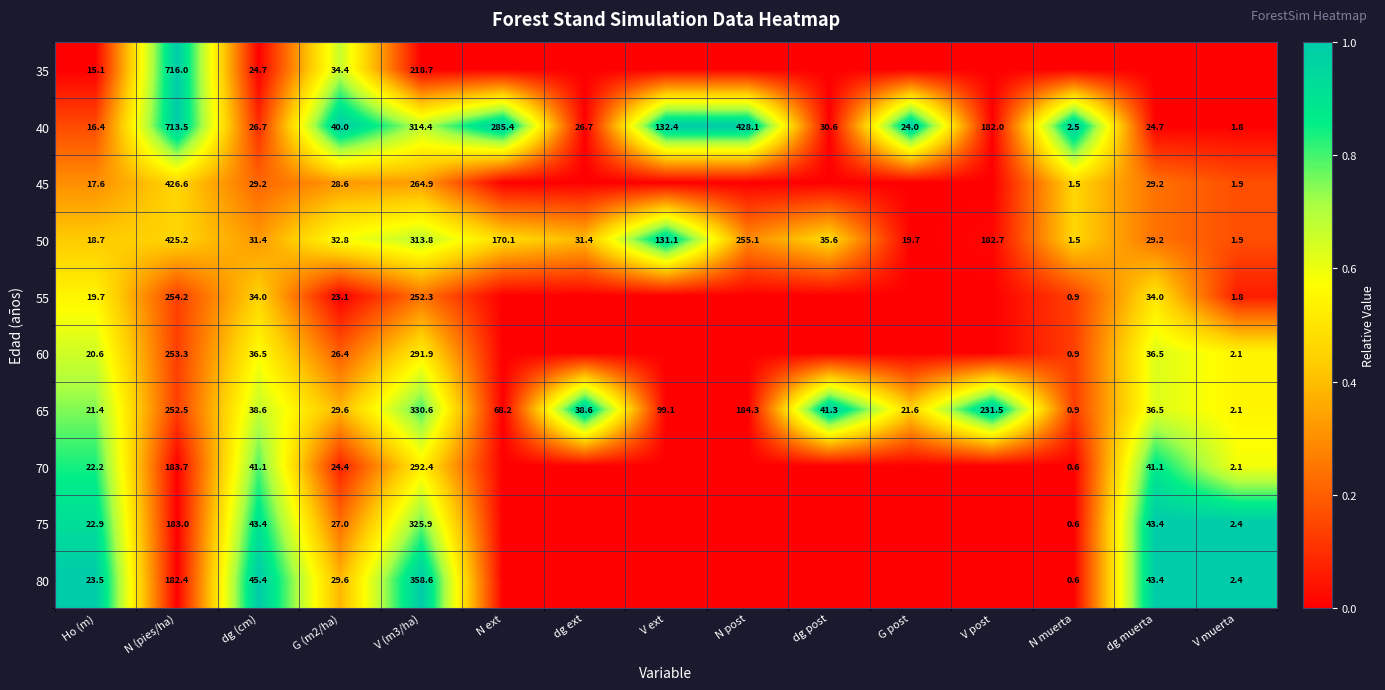

At how many categories does at least one series exceed 0?

15